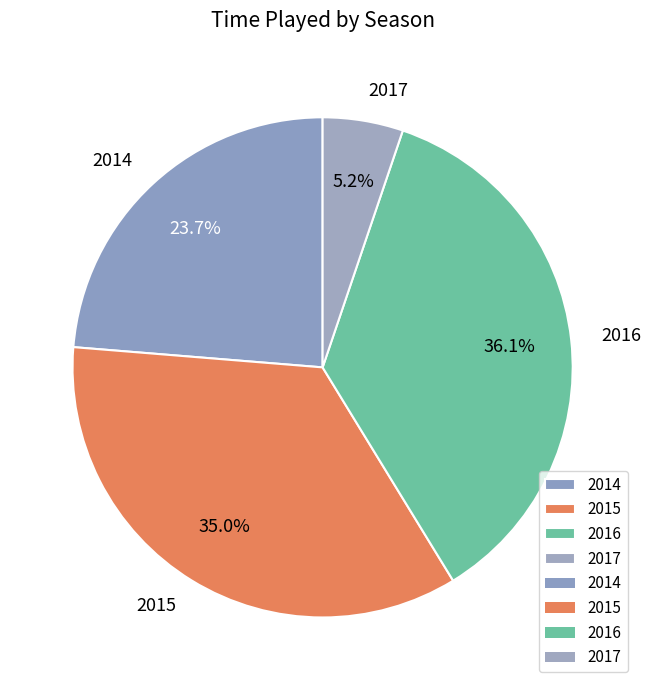

Is the sum of 2017 and 2015 greater than half?

No